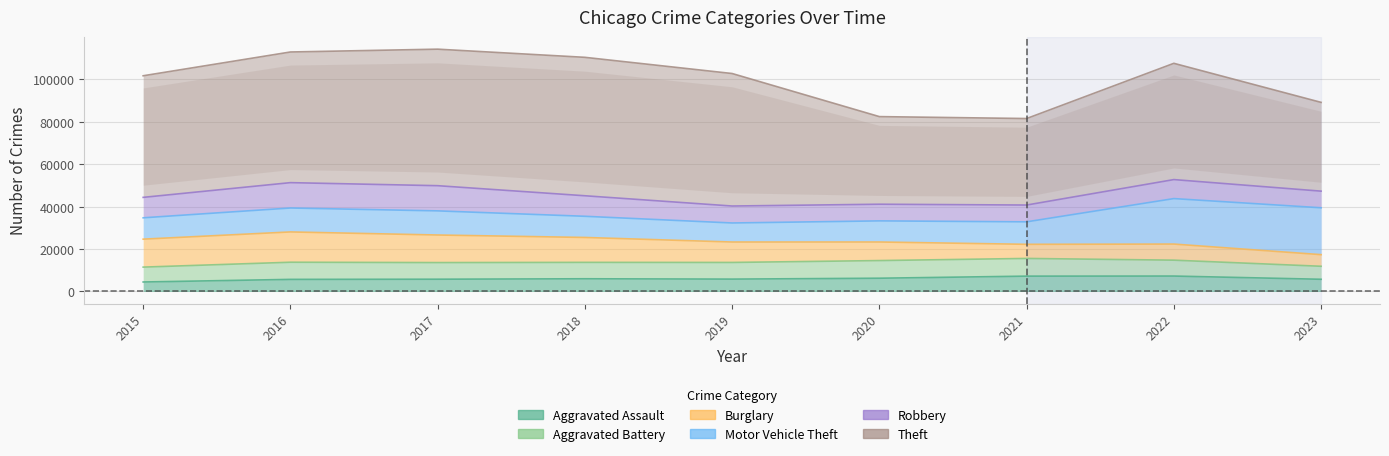

How many data points in Robbery are less than 8964?

4